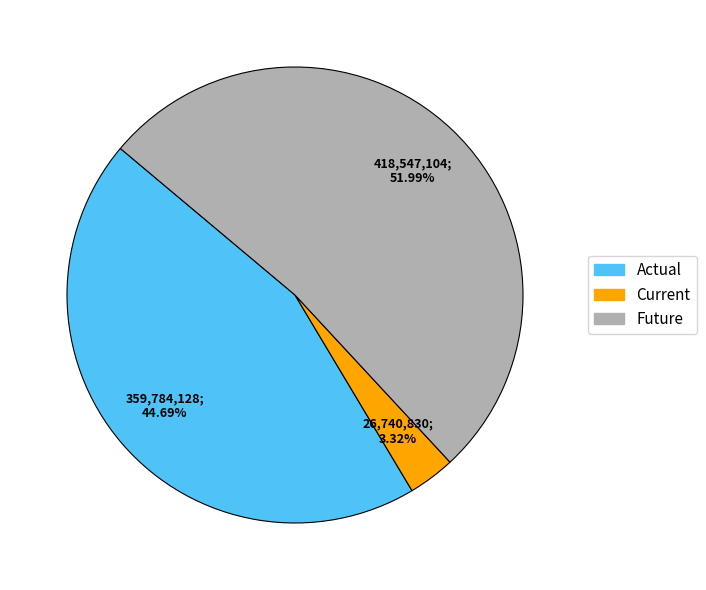

To the nearest percent, what is the average slice percentage?

33%